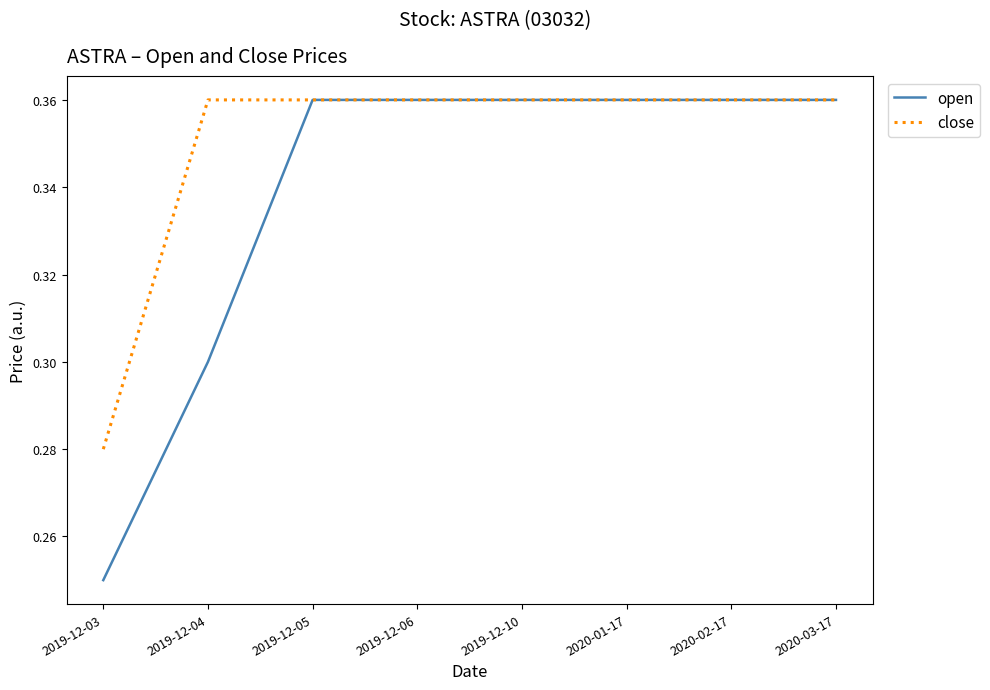

Between 2019-12-04 and 2019-12-06, which series saw the biggest shift?

open